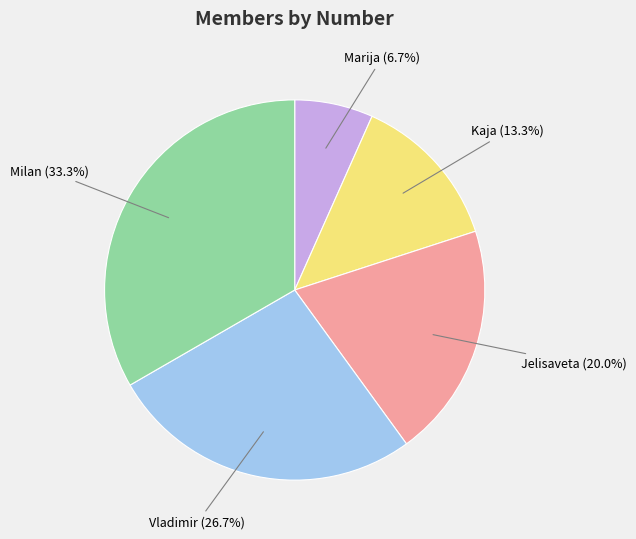

Count the number of slices in the pie.

5